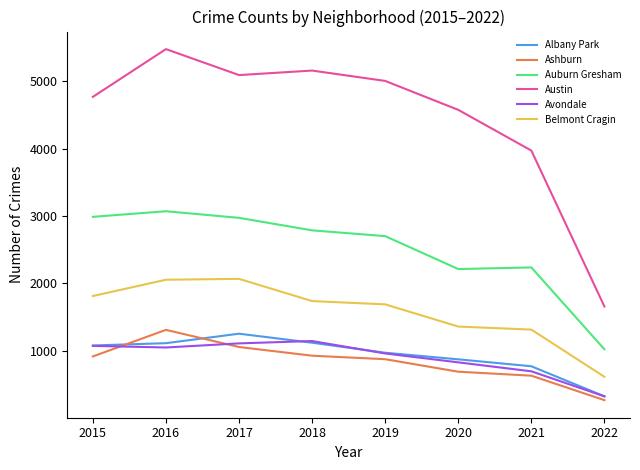

What is the average value of the Ashburn series?

831